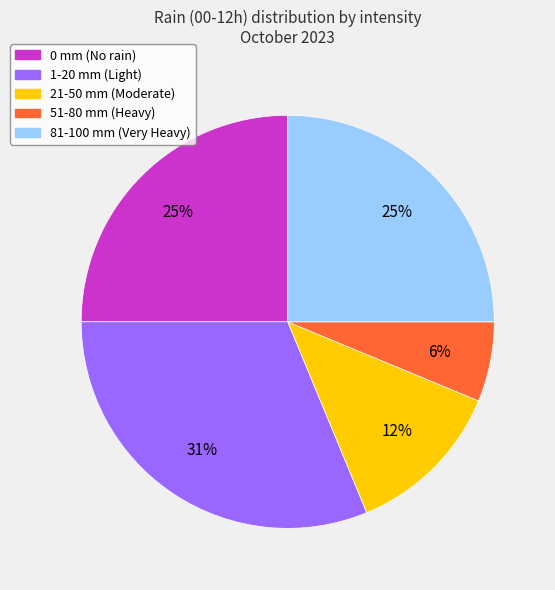

Is there any slice that represents more than half of the pie?

No